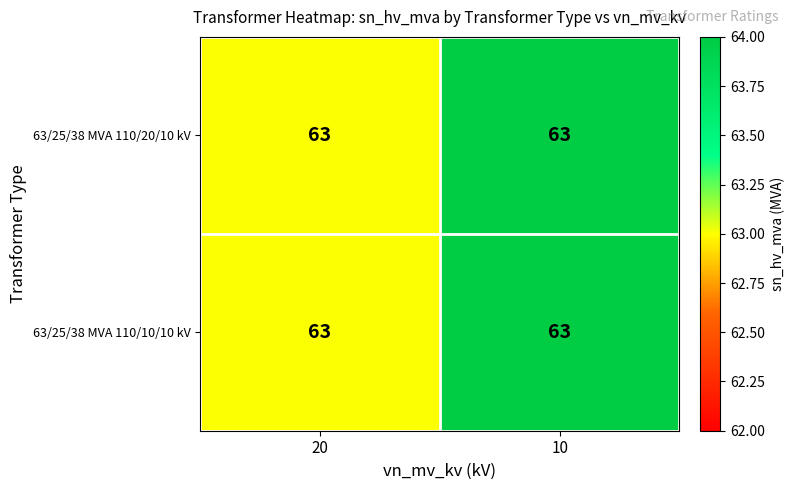

Count the number of data series in this chart.

2